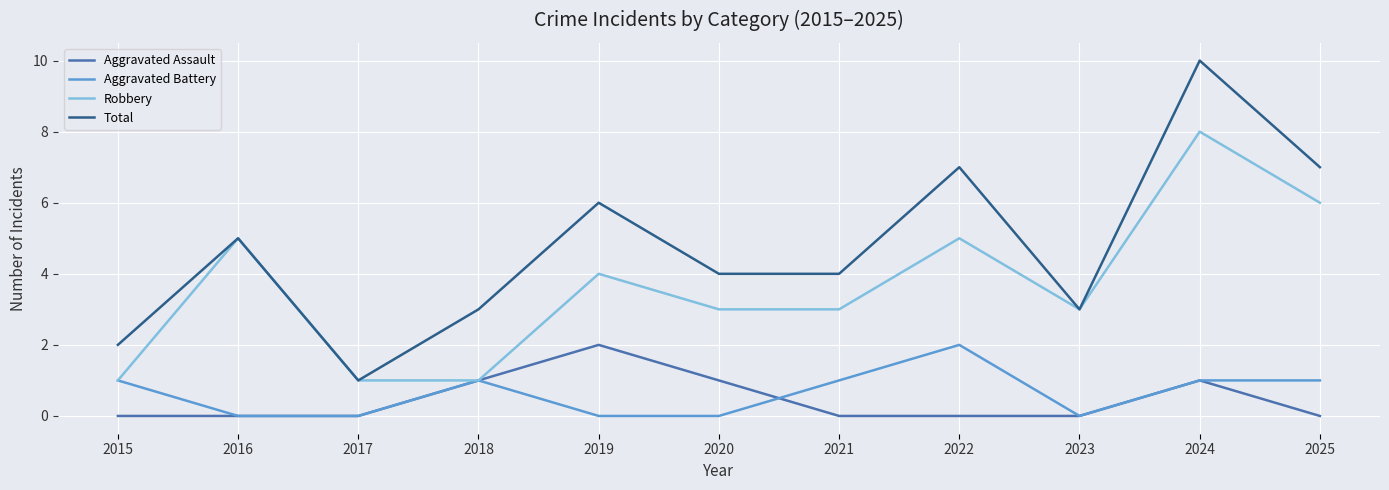

True or false: Total has a value of 10 at 2024.

True